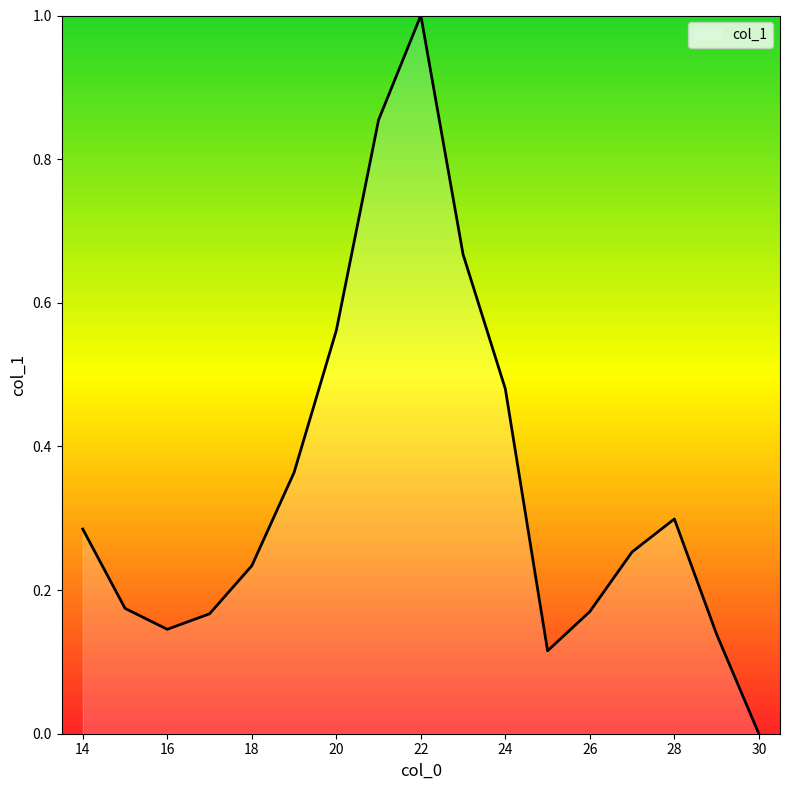

What is the difference between the maximum and minimum values?

1.0